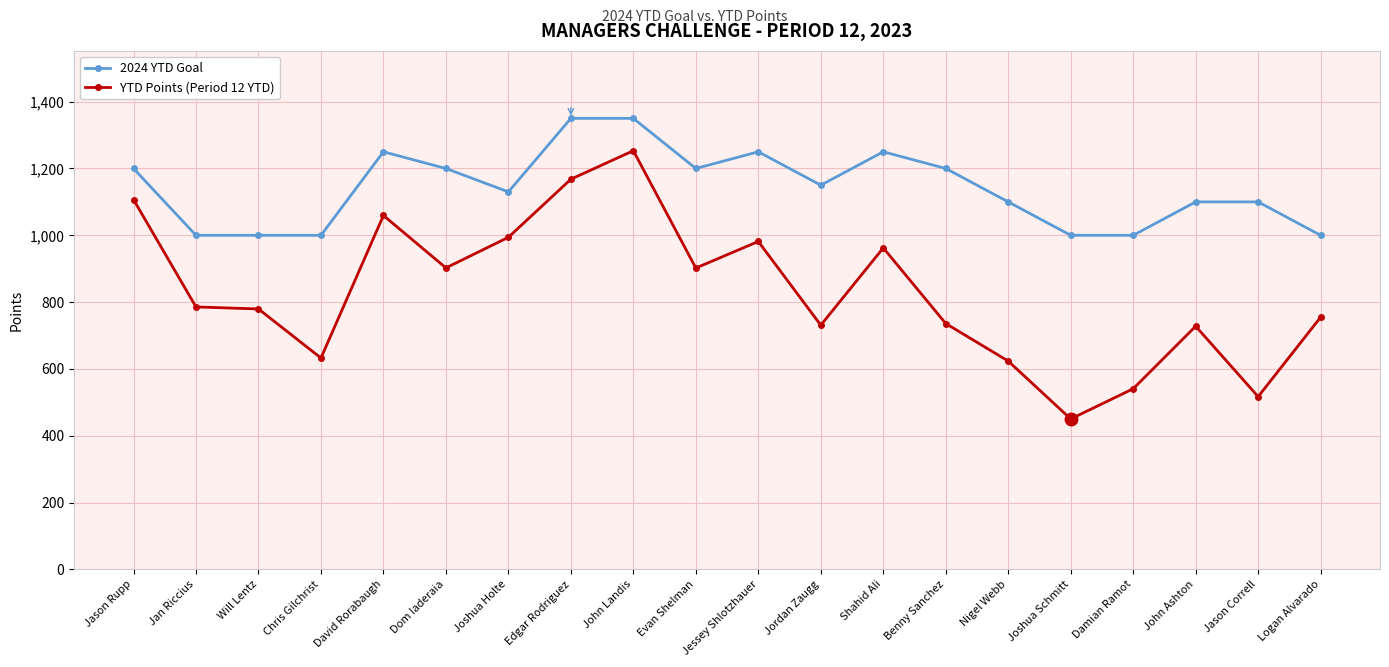

What is the sum of the YTD Points (Period 12 YTD) values at Edgar Rodriguez and Evan Shelman?

2070.0